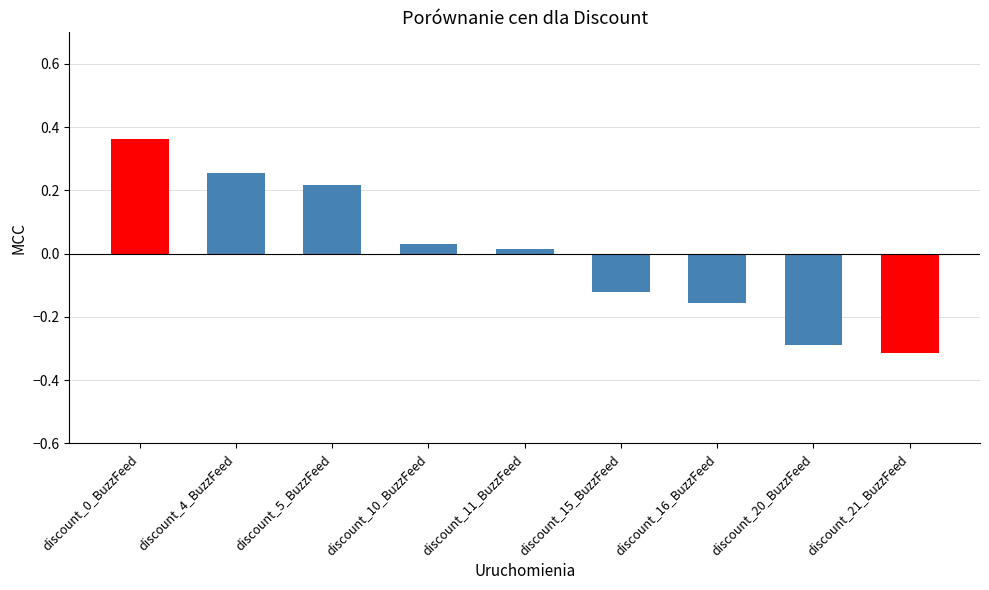

Is it true that the value at discount_20_BuzzFeed is -0.1?

False